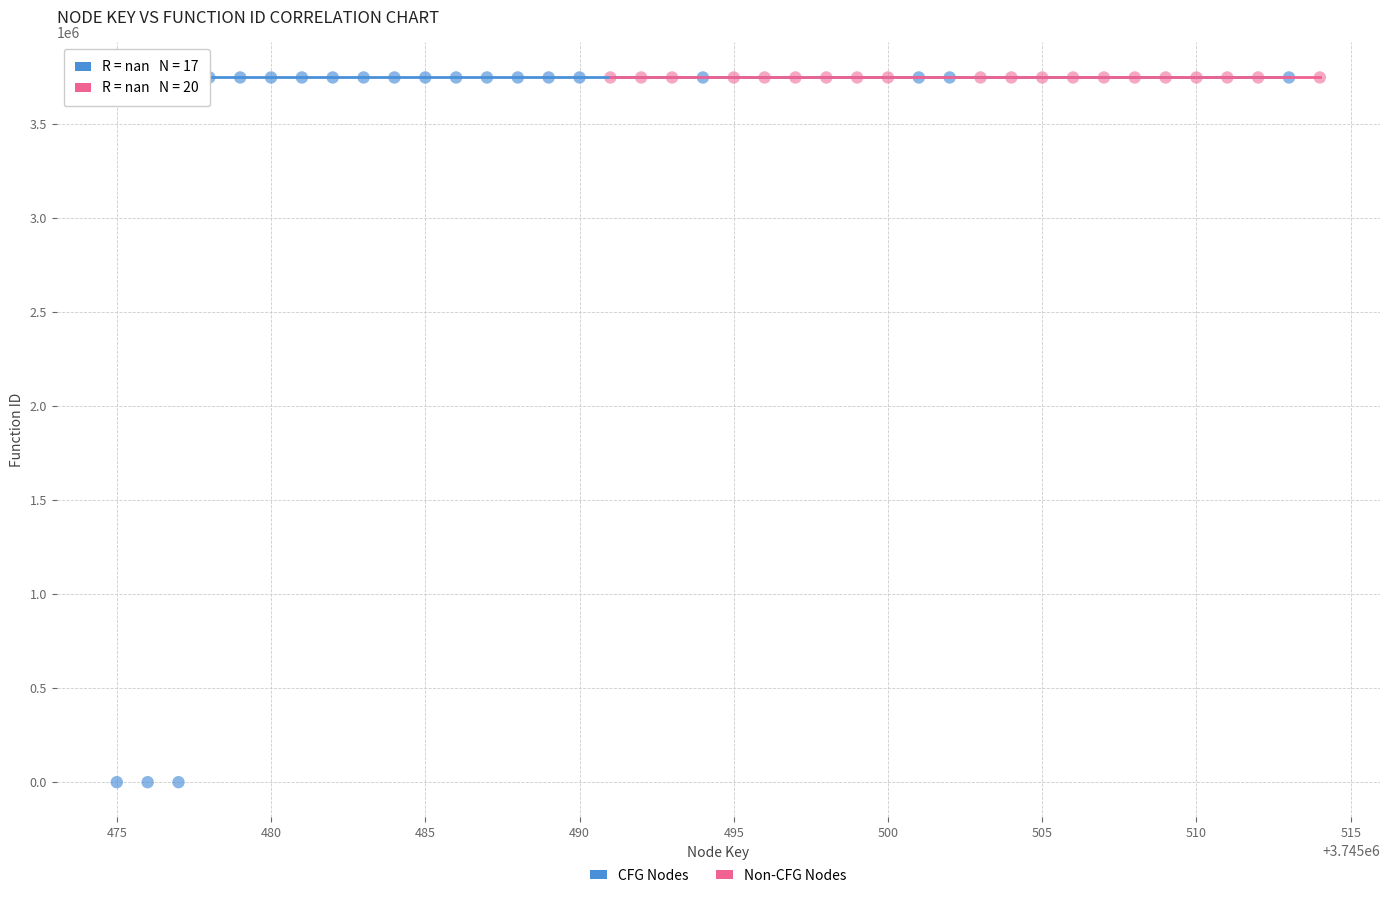

Which series contains the lowest Y value?

CFG Nodes